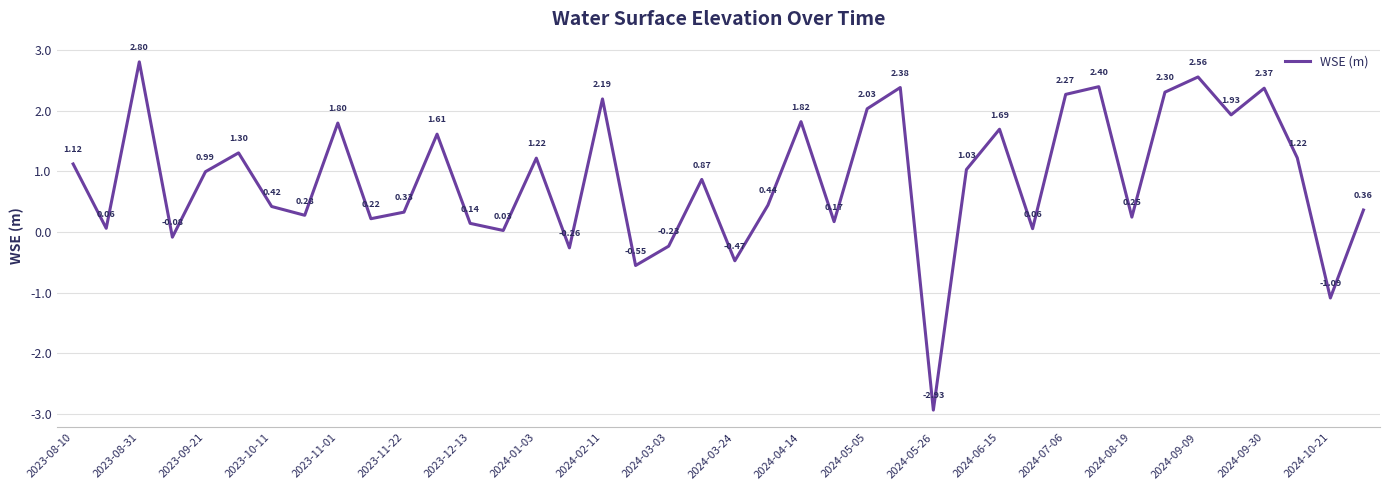

Reading left to right, transcribe all the data shown in this chart.

1.1	0.1	2.8	-0.1	1.0	1.3	0.4	0.3	1.8	0.2	0.3	1.6	0.1	0.0	1.2	-0.3	2.2	-0.6	-0.2	0.9	-0.5	0.4	1.8	0.2	2.0	2.4	-2.9	1.0	1.7	0.1	2.3	2.4	0.2	2.3	2.6	1.9	2.4	1.2	-1.1	0.4